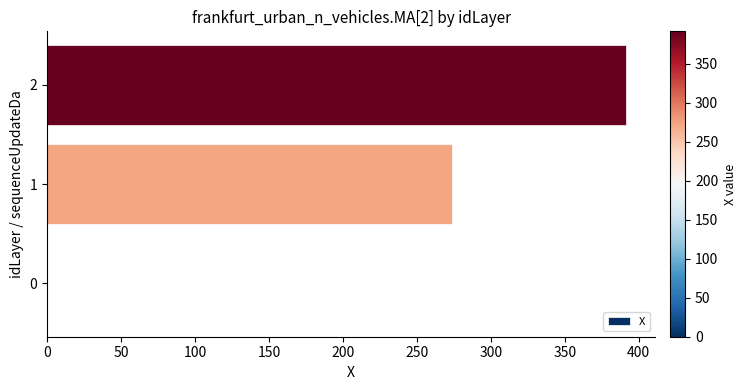

What is the sum of all values?

665.2